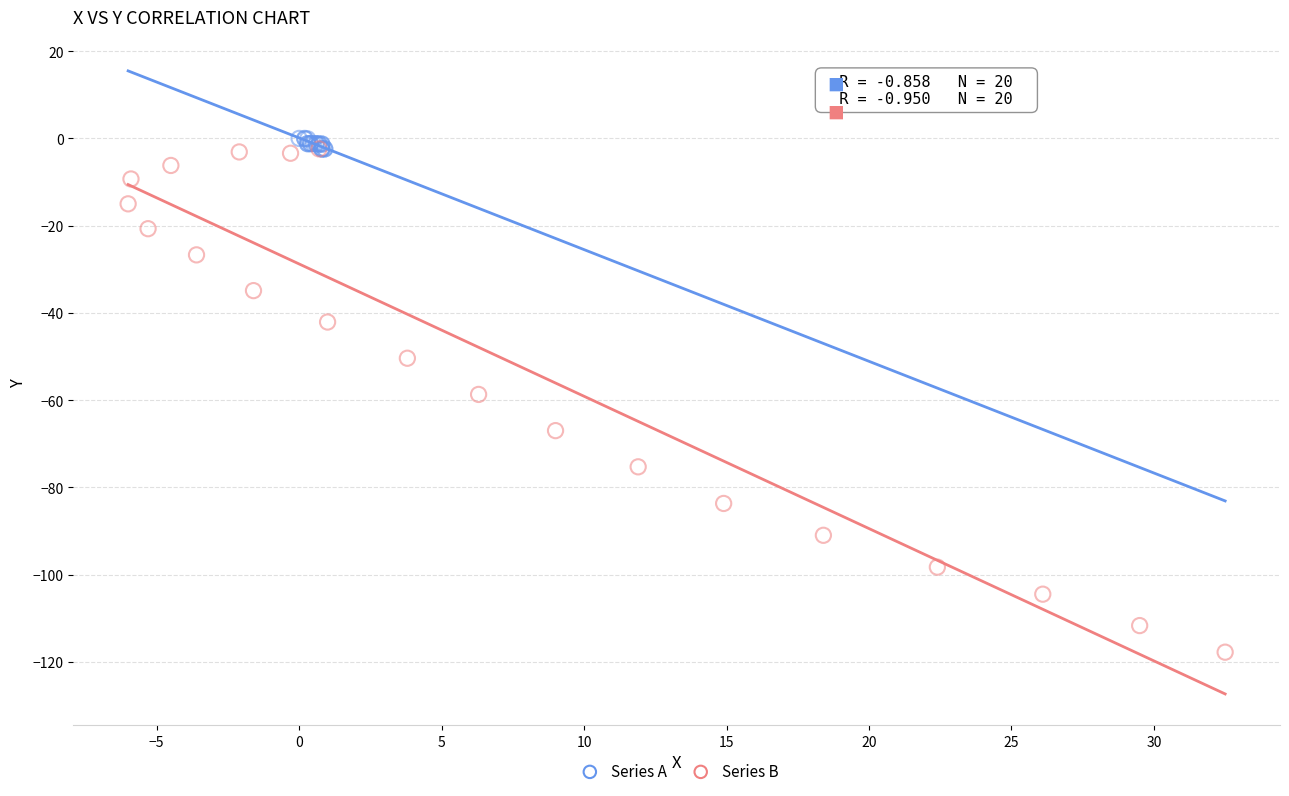

Which series has the widest spread of Y values?

Series B